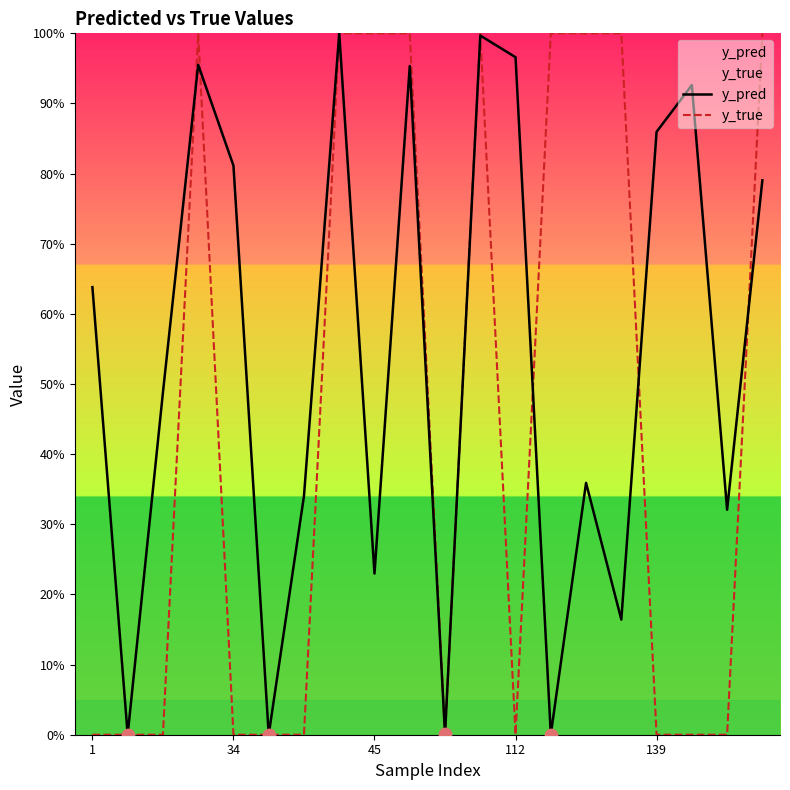

What are all the series names shown in the legend?

y_pred, y_true